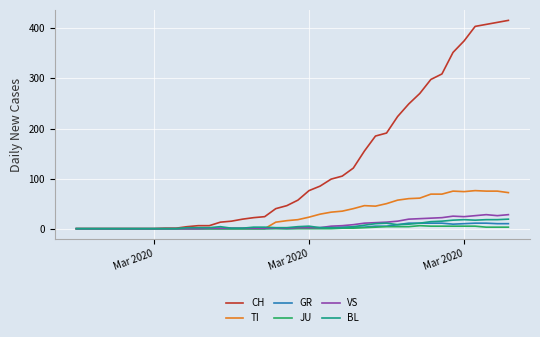

Which series has the largest total across all categories?

CH